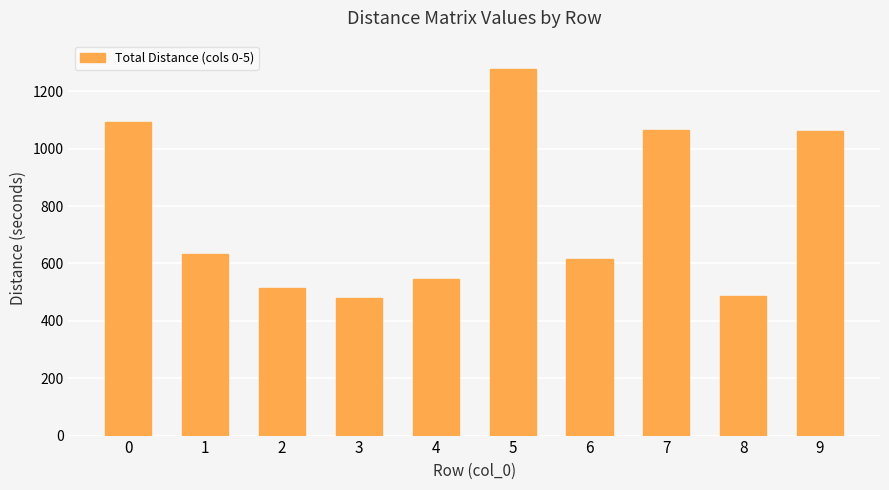

What is the minimum value shown in the chart?

480.2